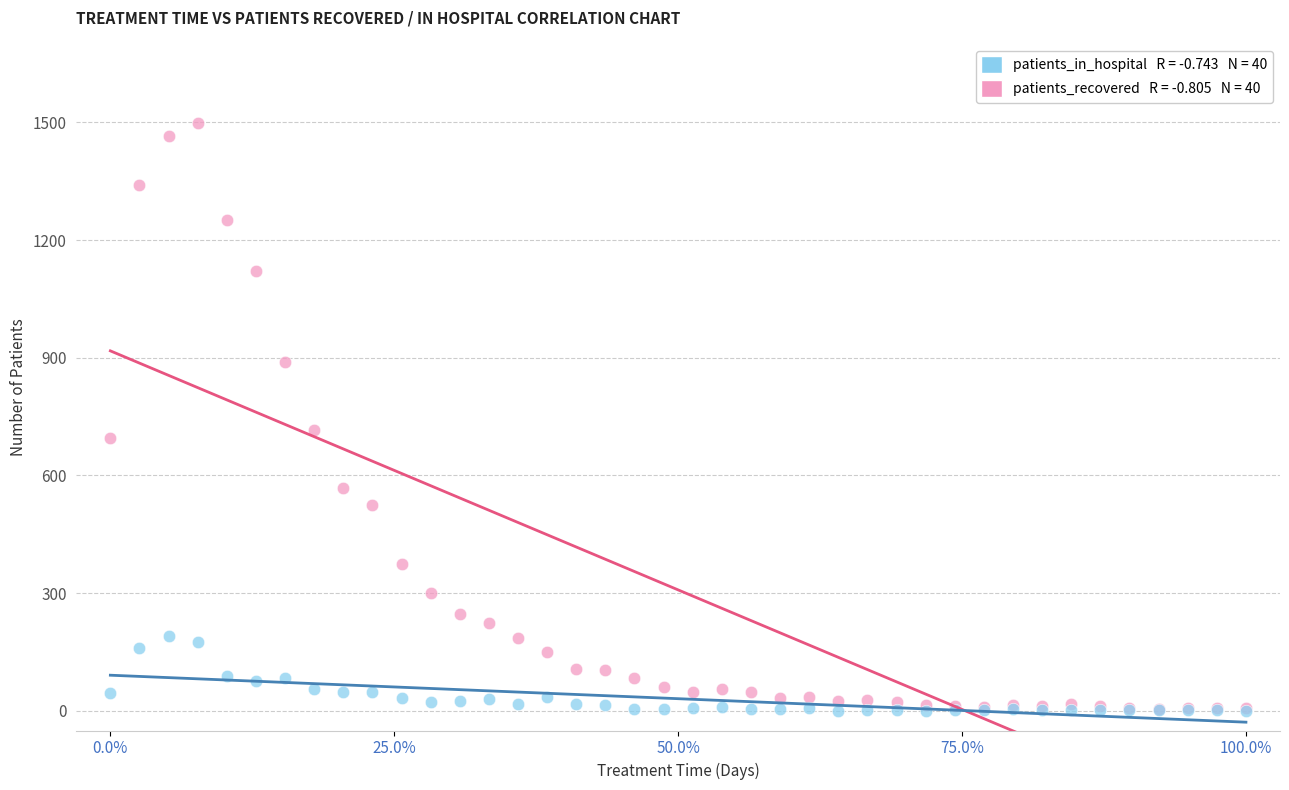

Across all series, what Y value is closest to 749?

716